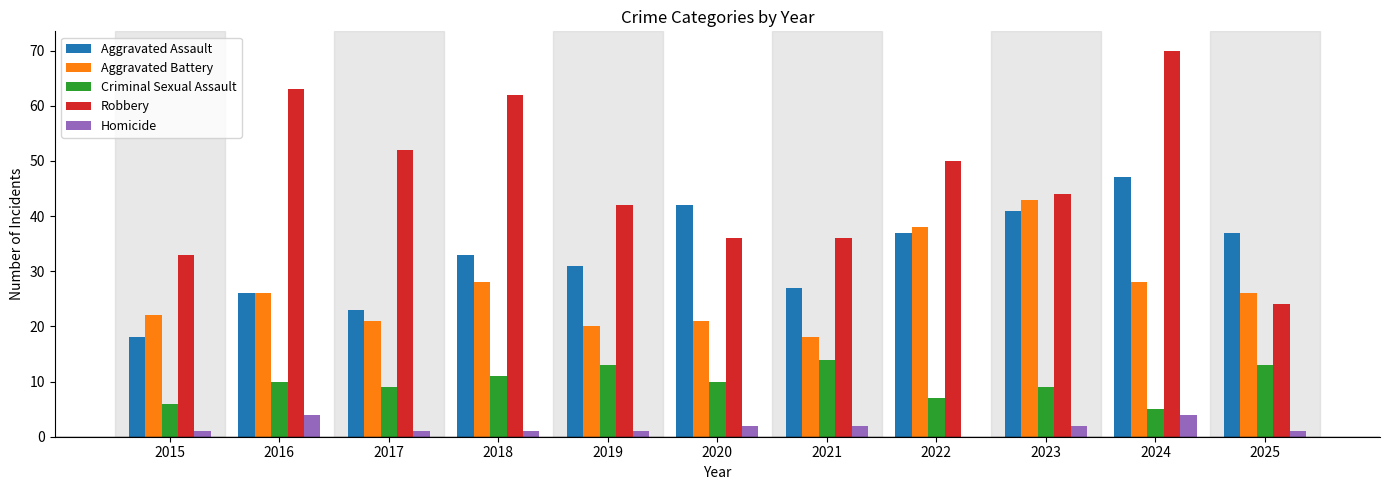

How many groups of bars are there?

11